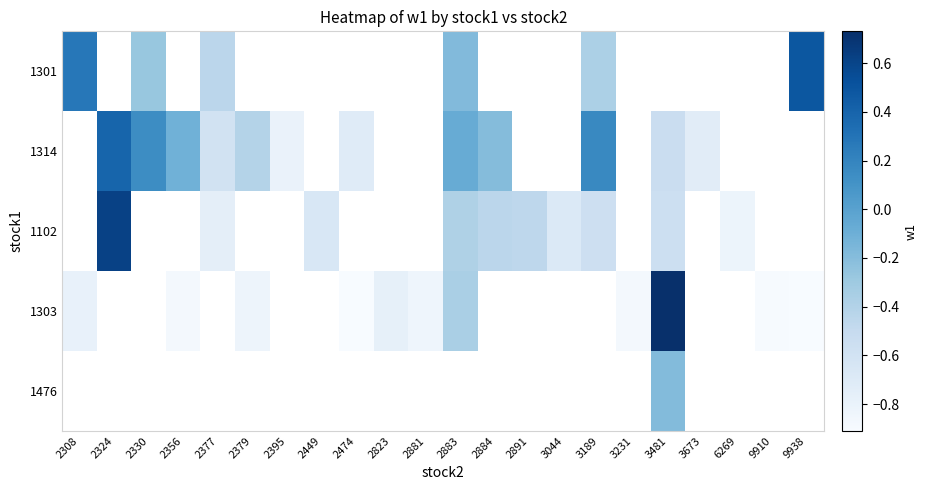

How many categories are shown in the chart?

22